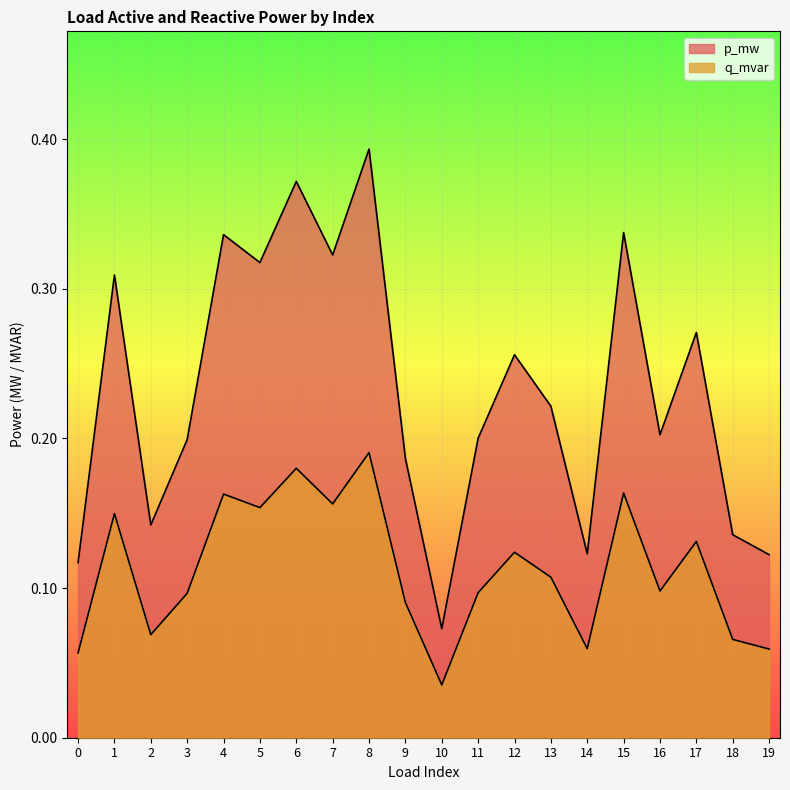

How many interior local valleys does the p_mw series have?

6